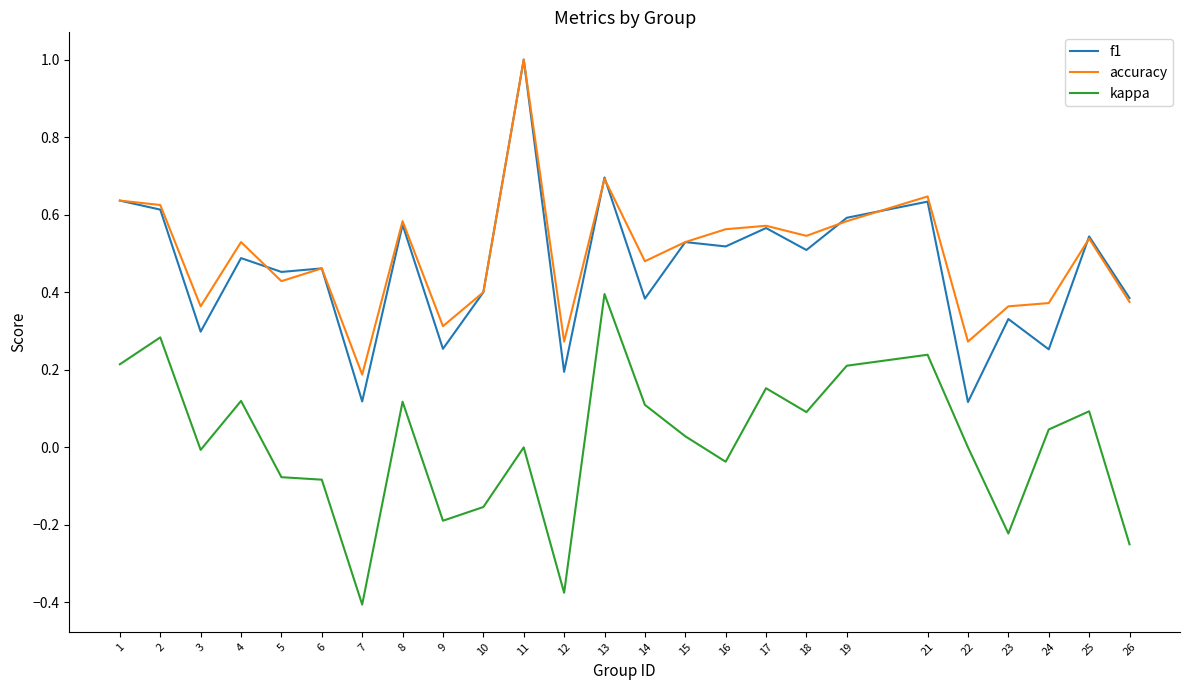

The accuracy series shows 0.1 at 7. True or false?

False